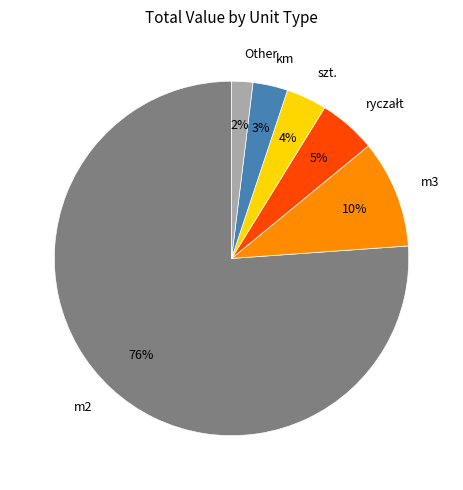

What is the ratio of the value at szt. to the value at m3?

0.4